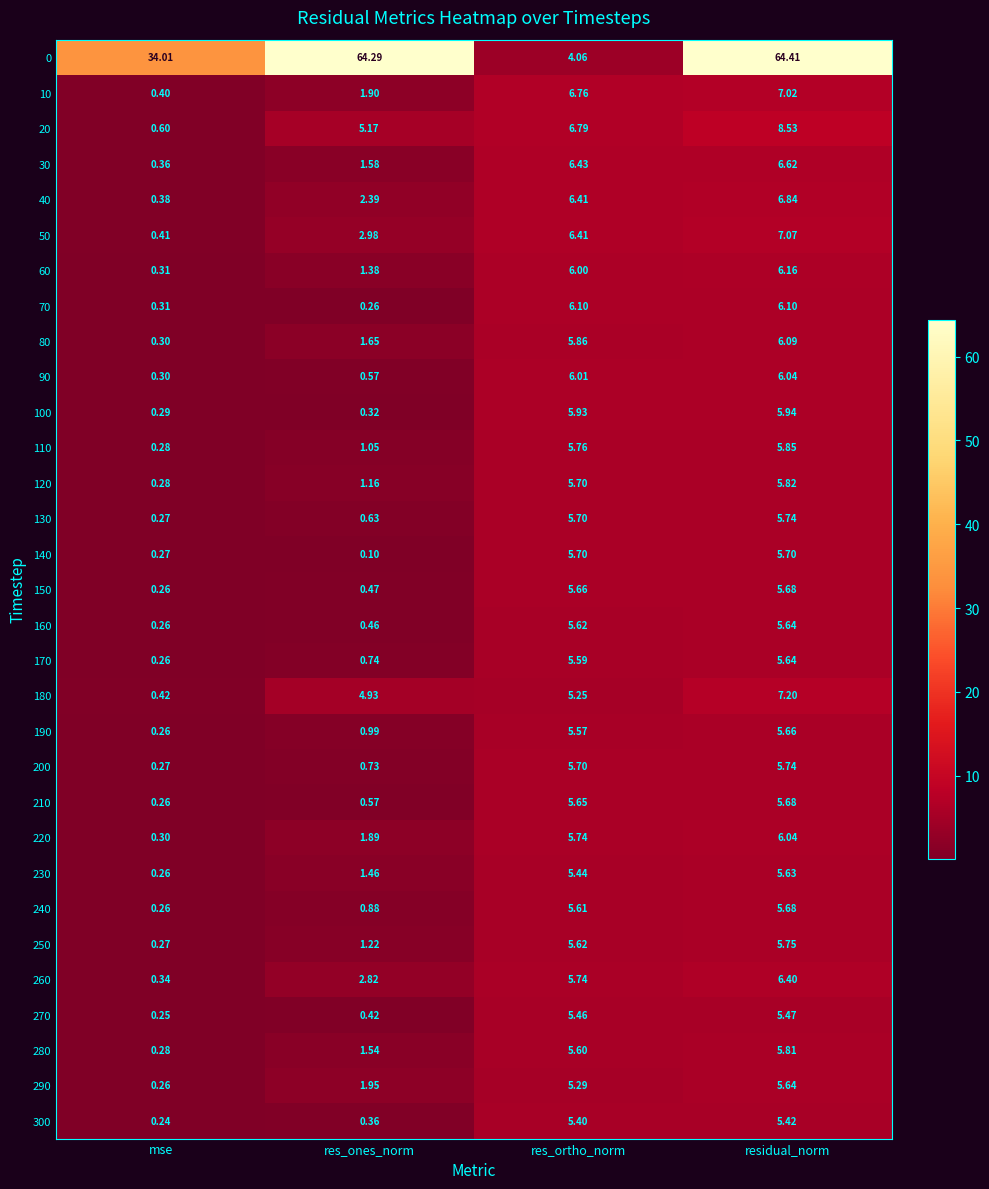

Which series has the widest spread of values?

0